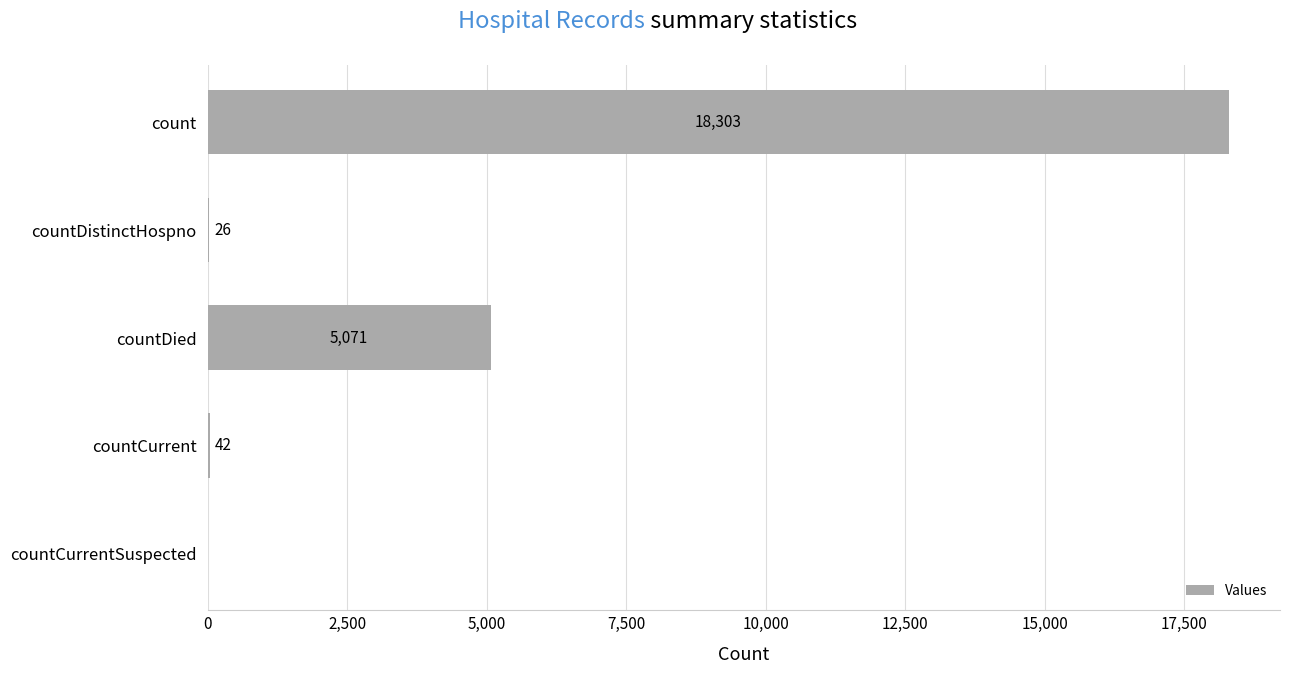

Is it true that the value at countCurrent is 42?

True